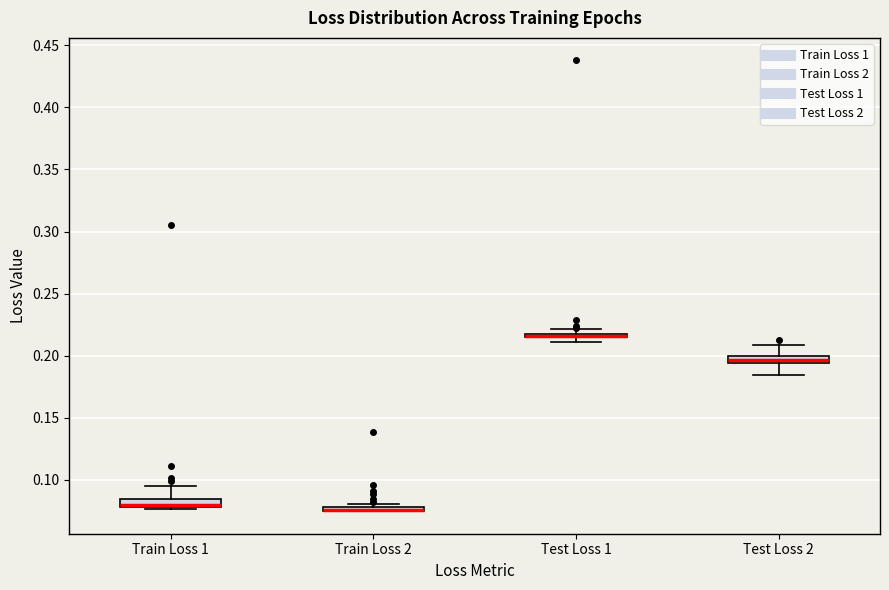

Where does the upper whisker of the box for Test Loss 2 end on the y-axis? The values are not printed on the chart, so give them approximately, as read against the axis.

0.210